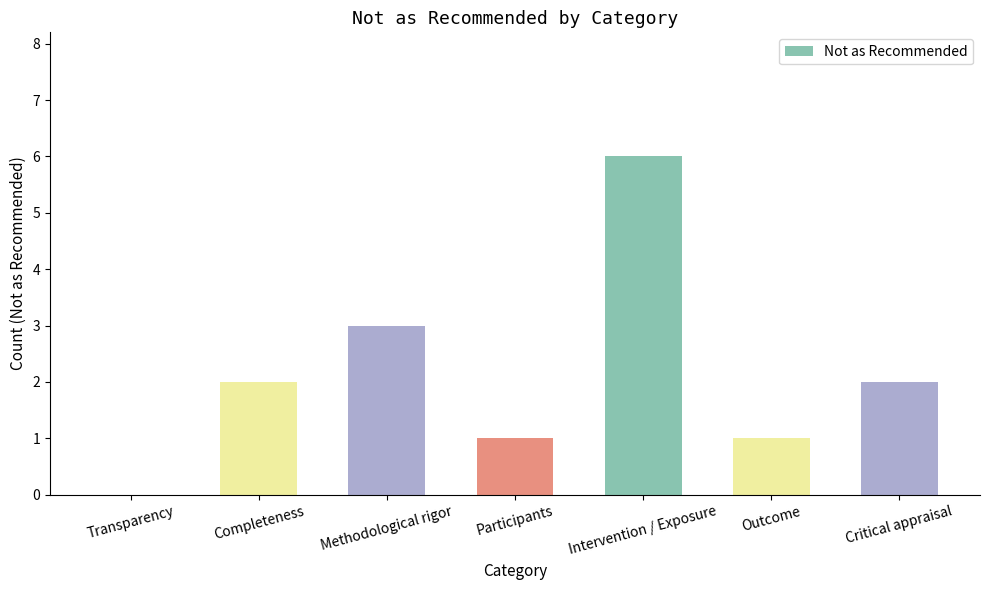

What is the average value?

2